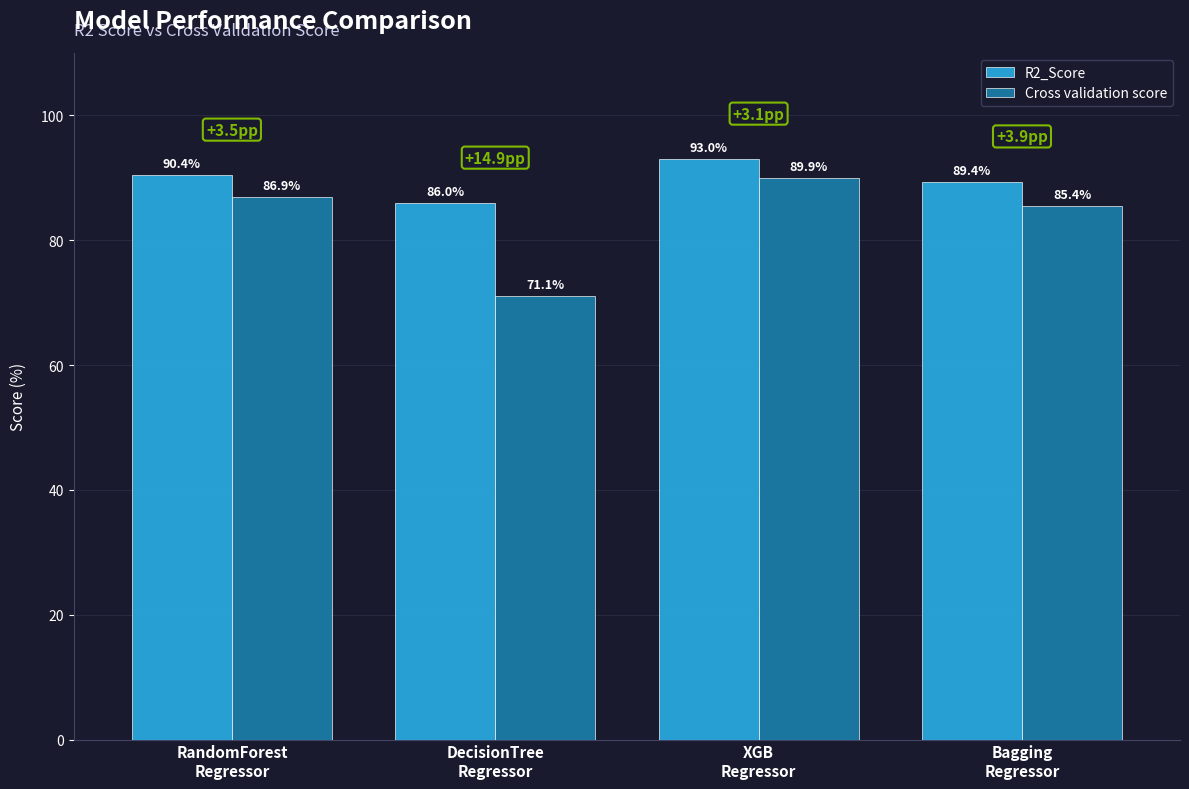

How many data points does each series have?

4